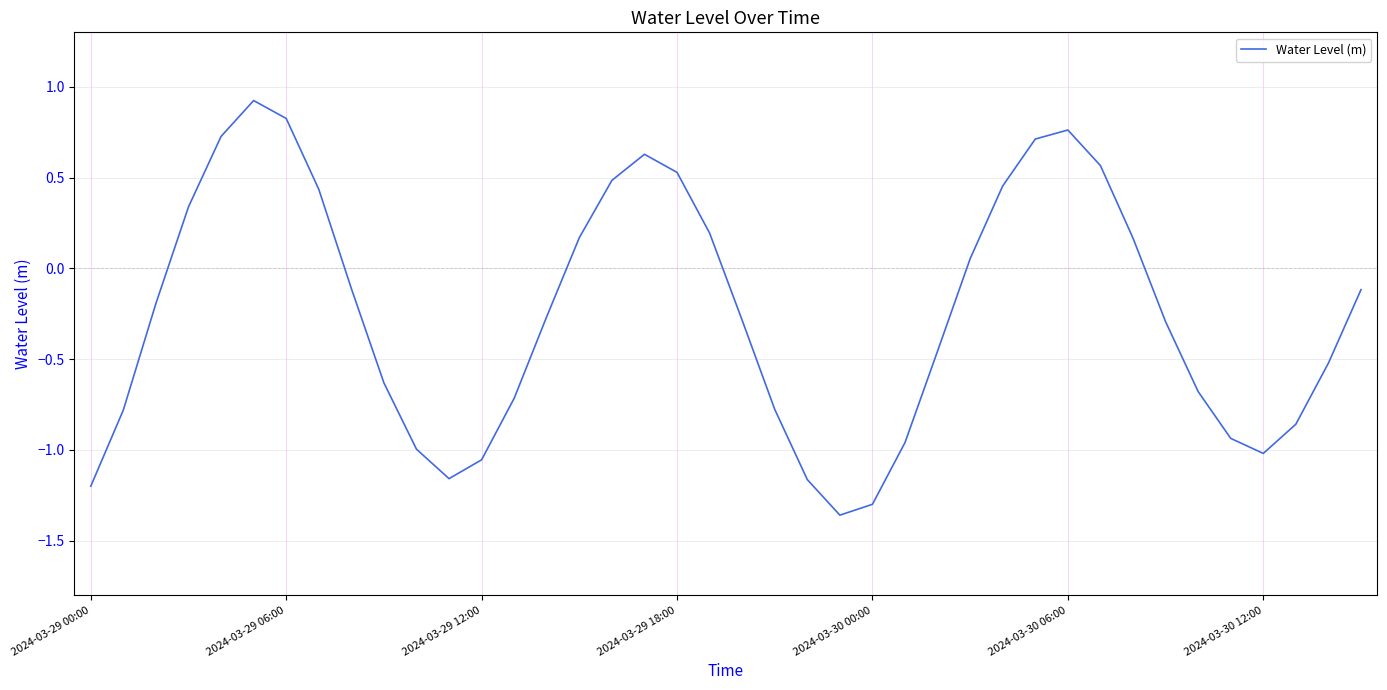

What is the difference between the maximum and minimum values?

2.3